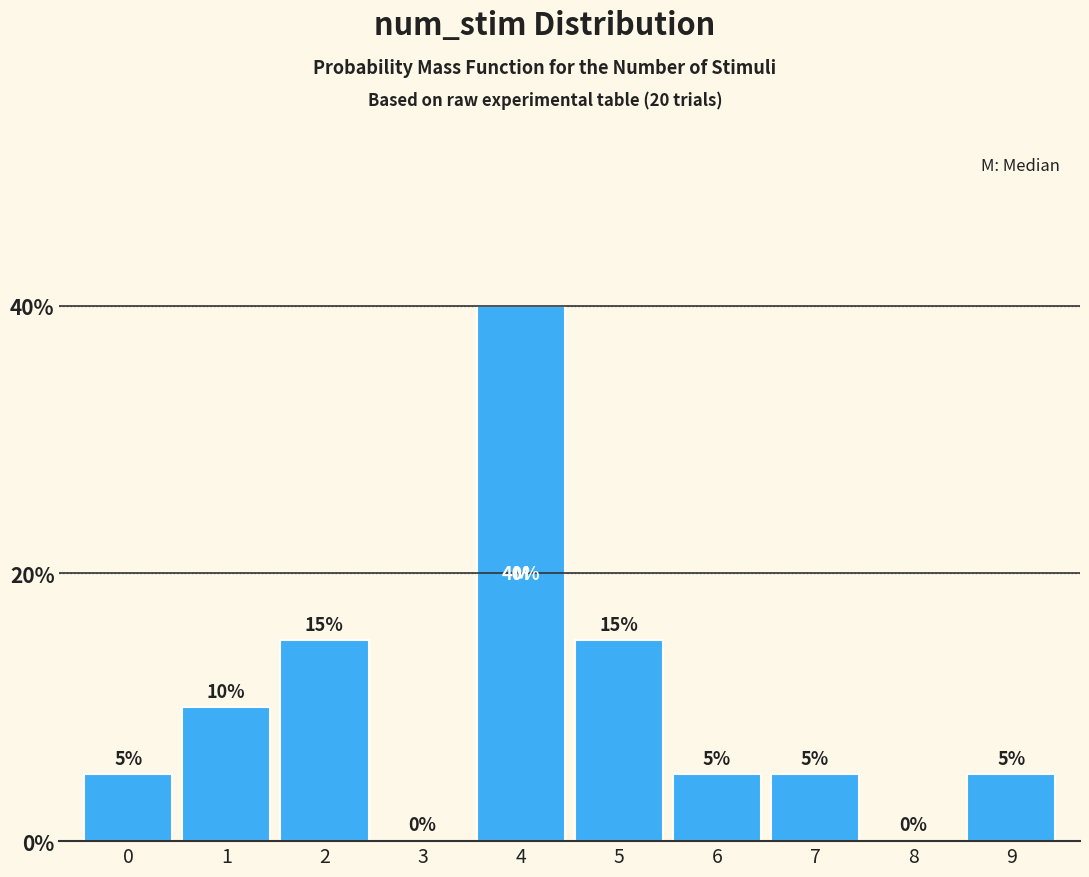

Reading left to right, what are all the values shown in this chart?

0=5	1=10	2=15	3=0	4=40	5=15	6=5	7=5	8=0	9=5